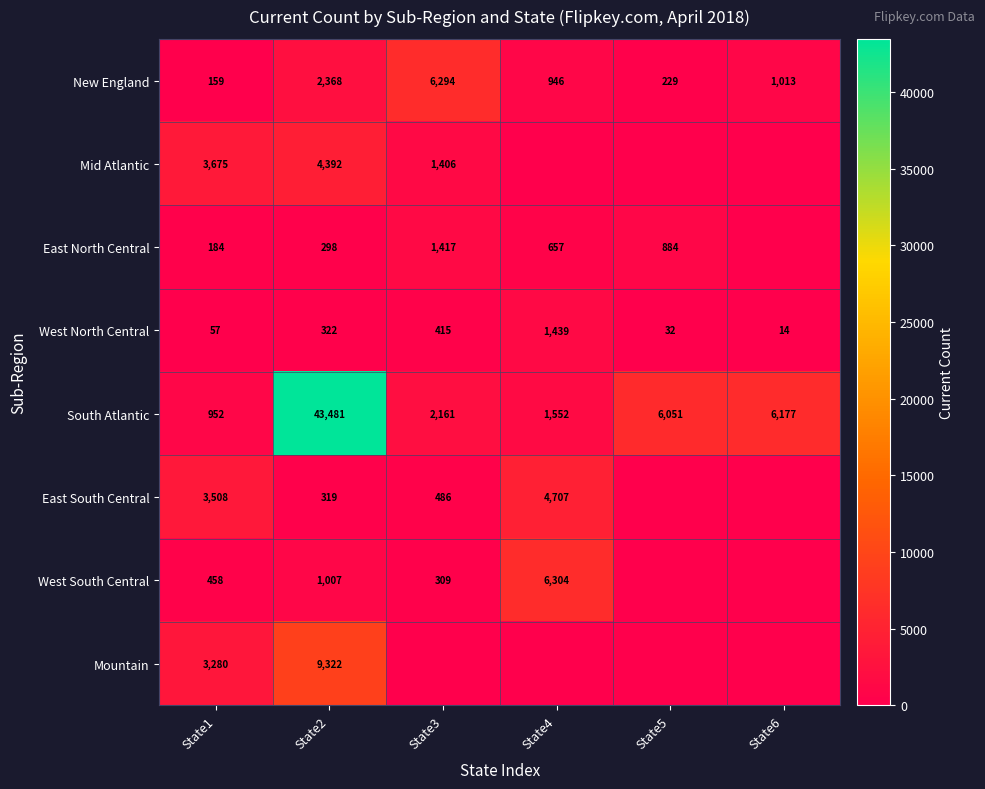

Is the value of South Atlantic at State4 greater than the value of West South Central at State2?

Yes